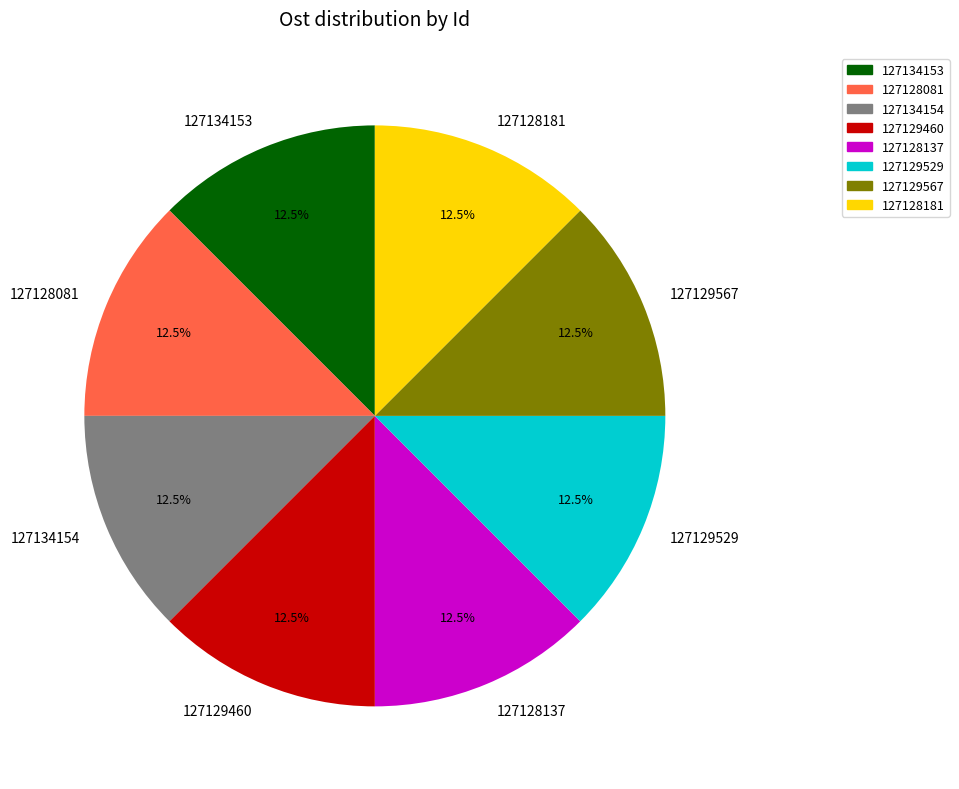

What is the total percentage of 127129529 and 127134154?

25.0%